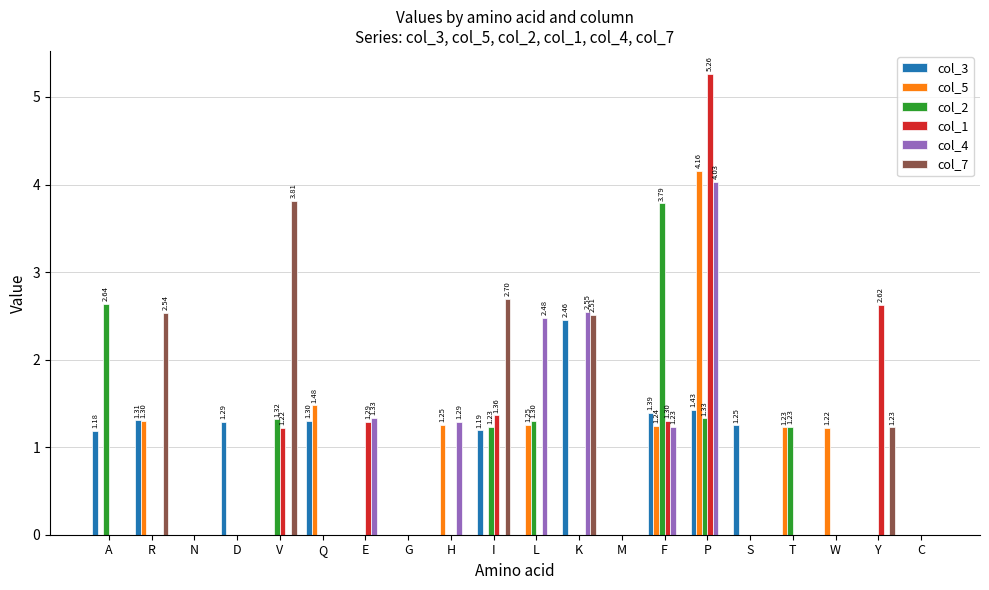

What is the sum of all col_2 values?

12.8